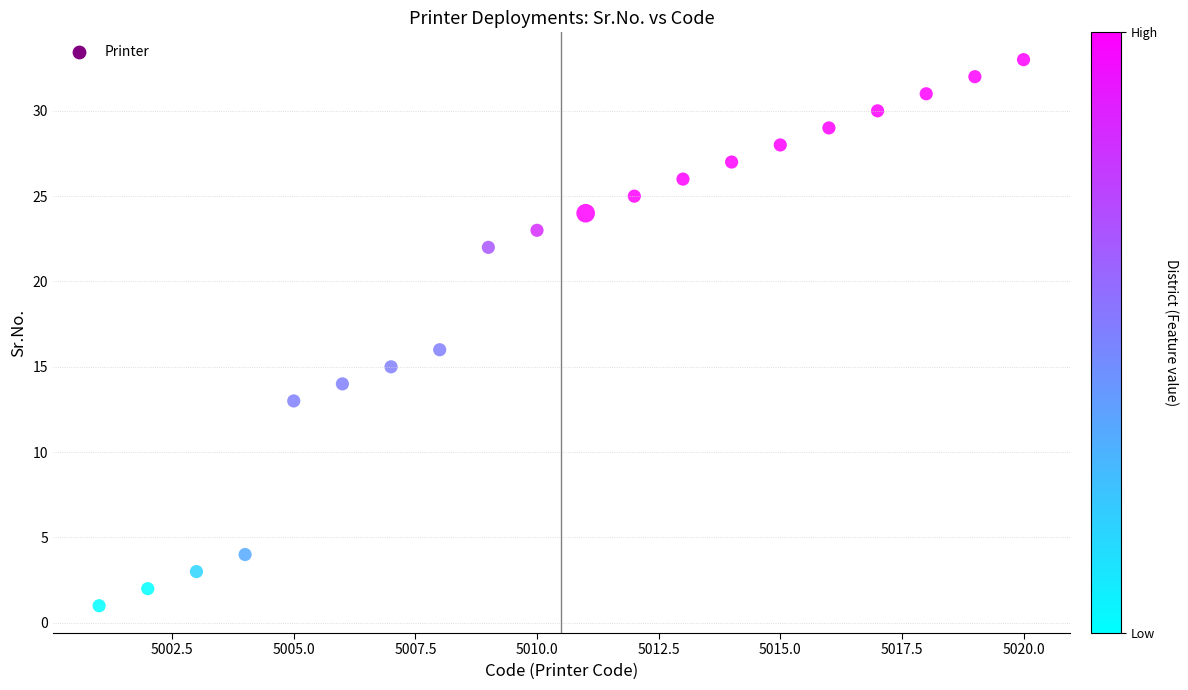

What is the range of X values (max minus min)?

19